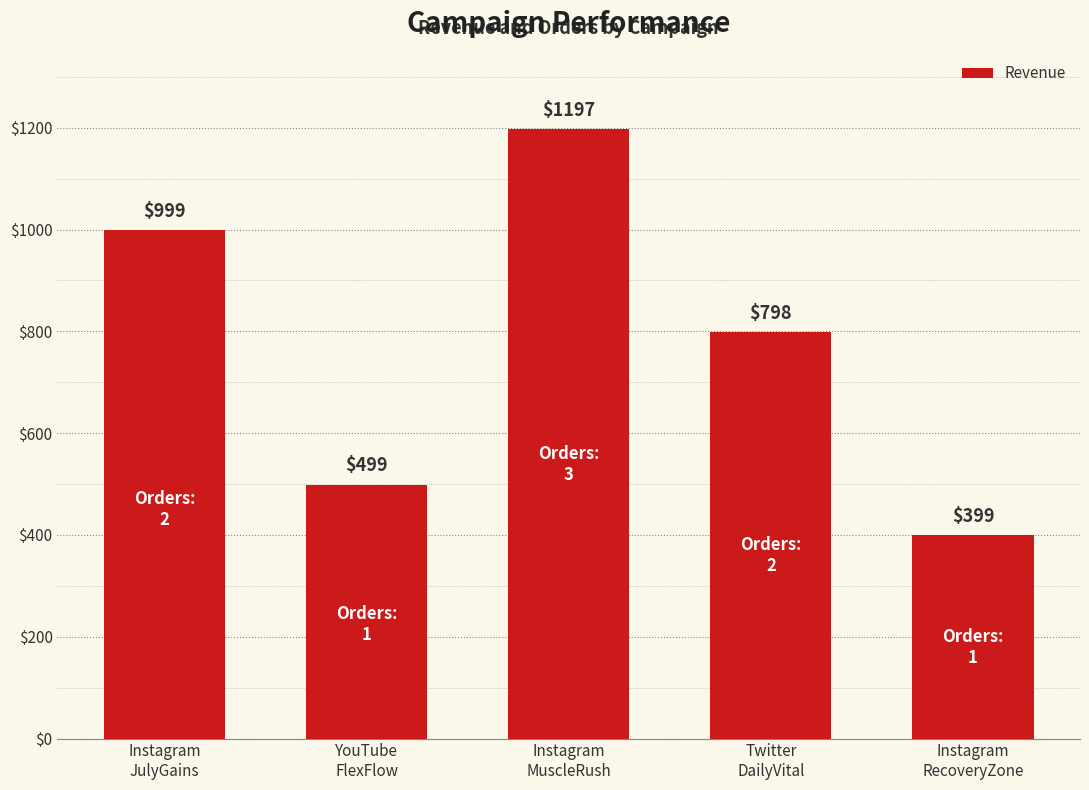

At which label does the data first exceed 798?

Instagram
JulyGains